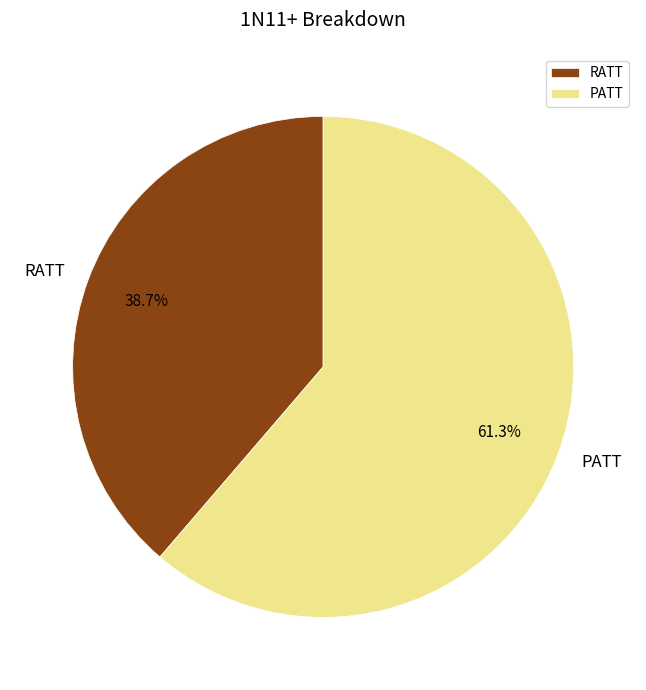

To the nearest percent, what percentage of the pie is PATT?

61%